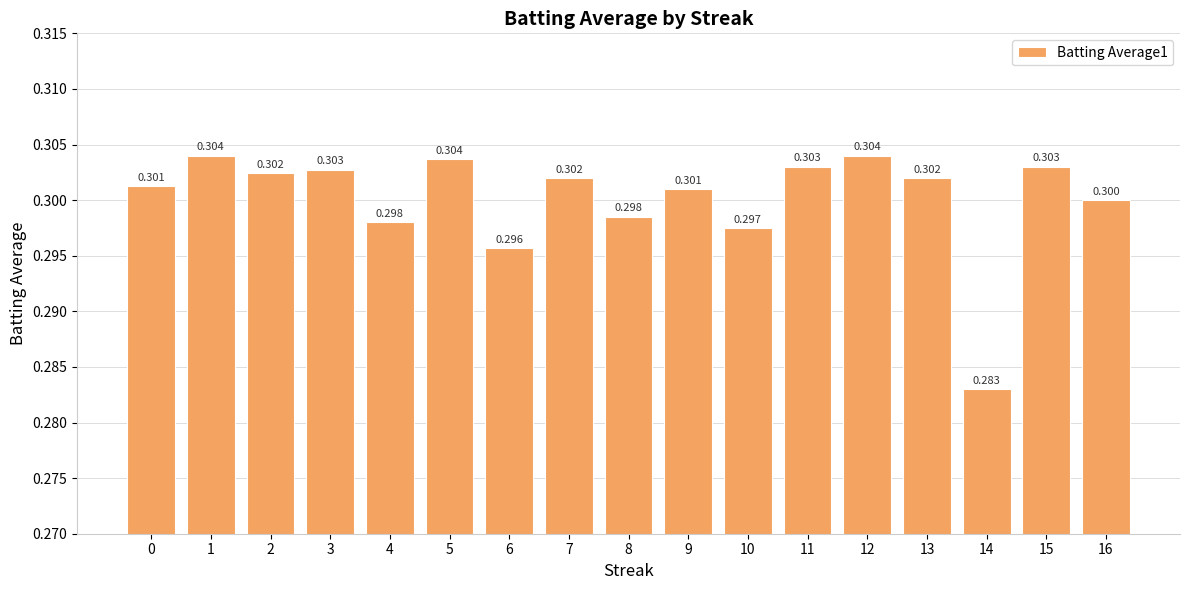

Are the bars horizontal?

No